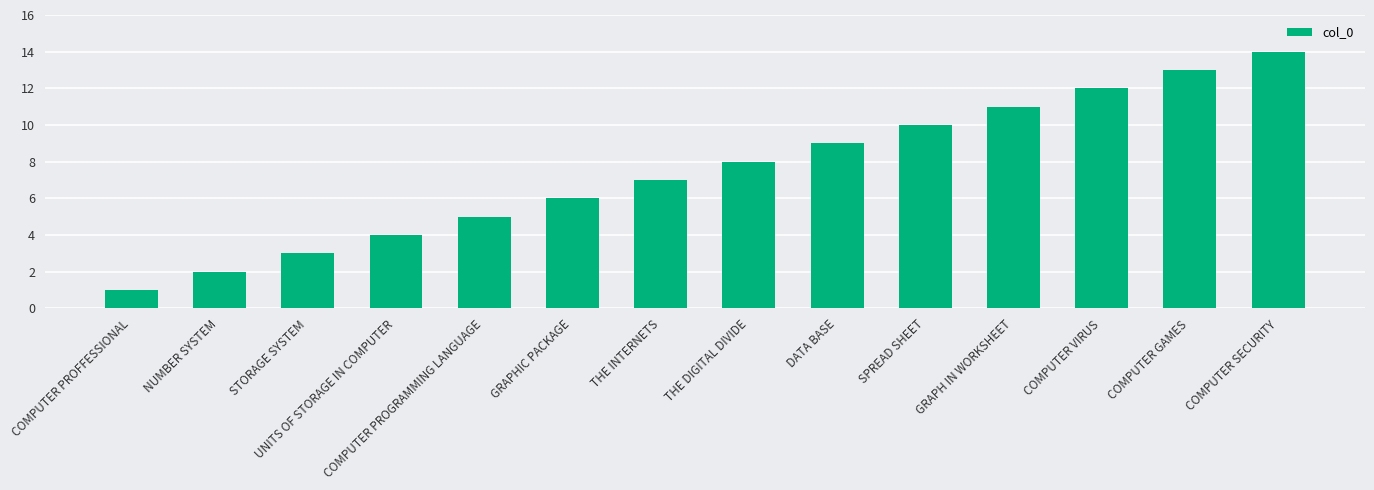

What is the average value?

8